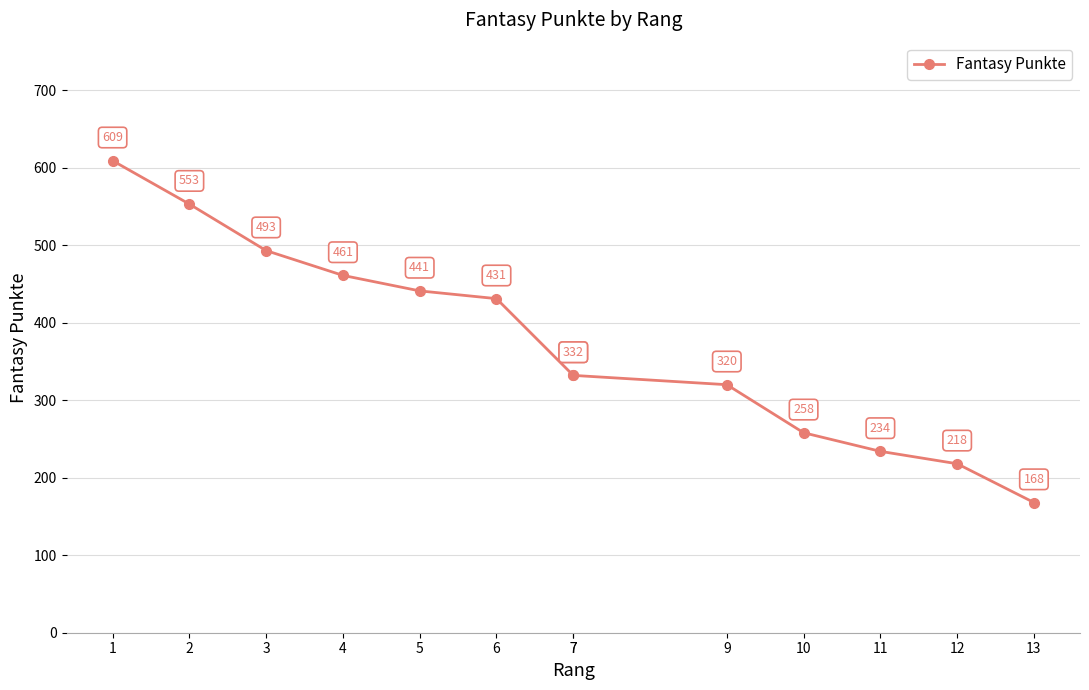

Approximately how many times larger is the value at 5 compared to 3?

0.9